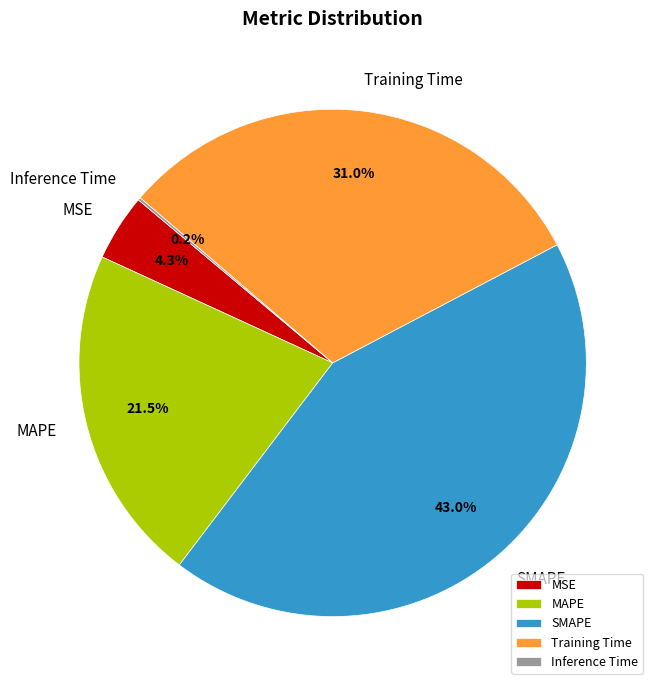

What percentage do MSE and SMAPE together represent?

47.3%